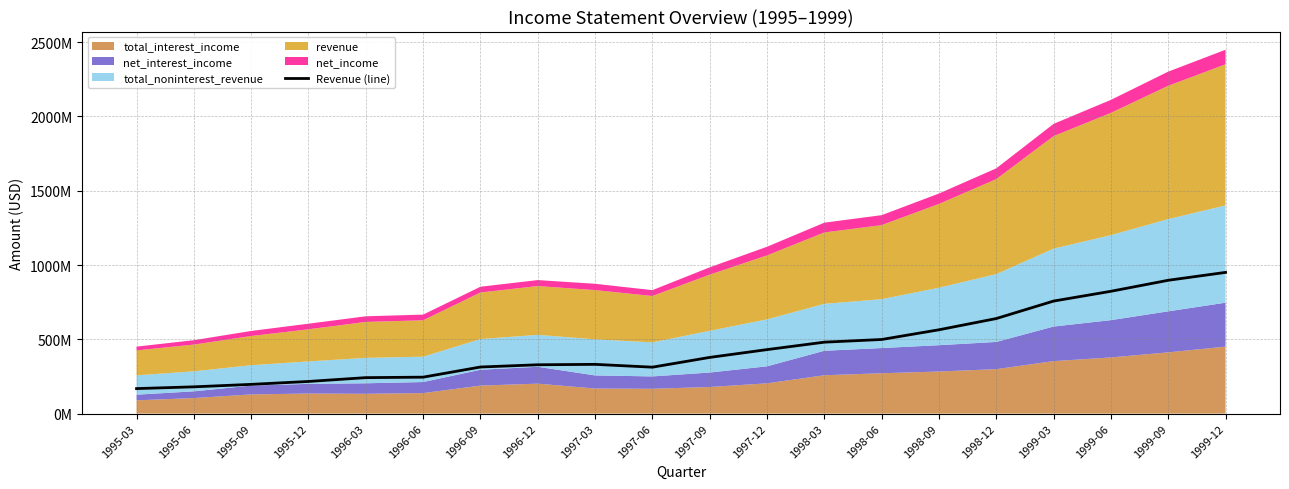

Where is the first local minimum?

1997-06